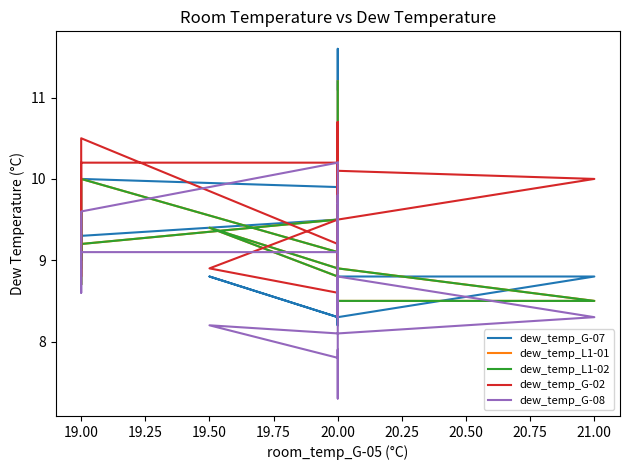

How many interior local valleys does the dew_temp_G-02 series have?

4